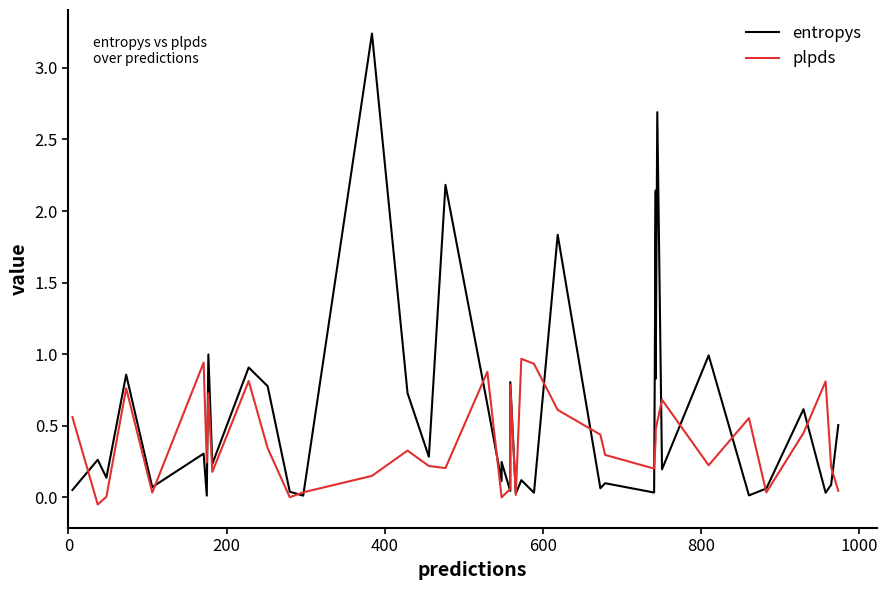

How many values in plpds are above zero?

38